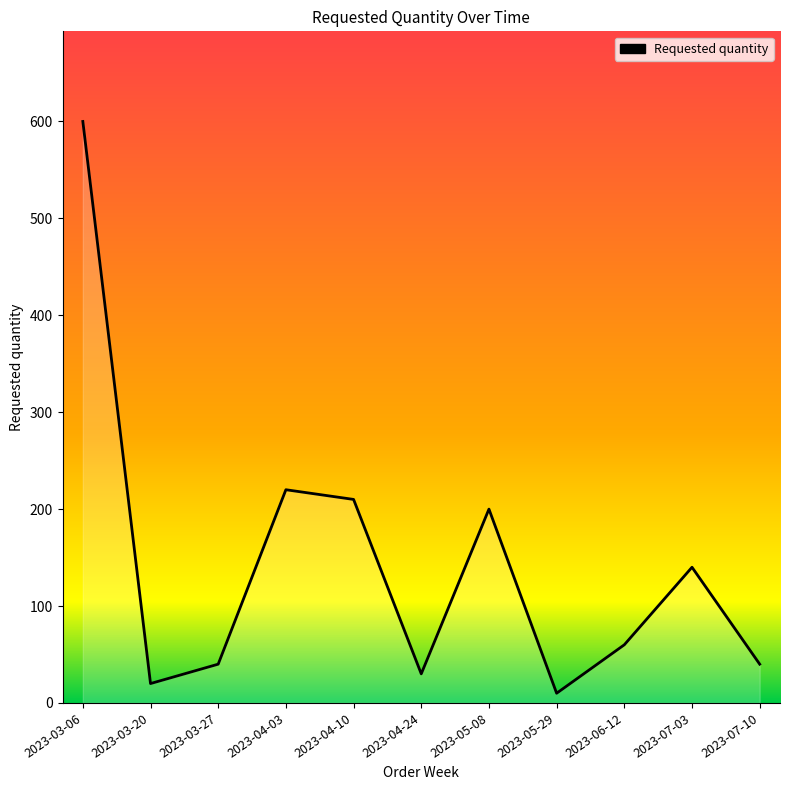

Read the value at 2023-03-27, to the nearest 10.

40